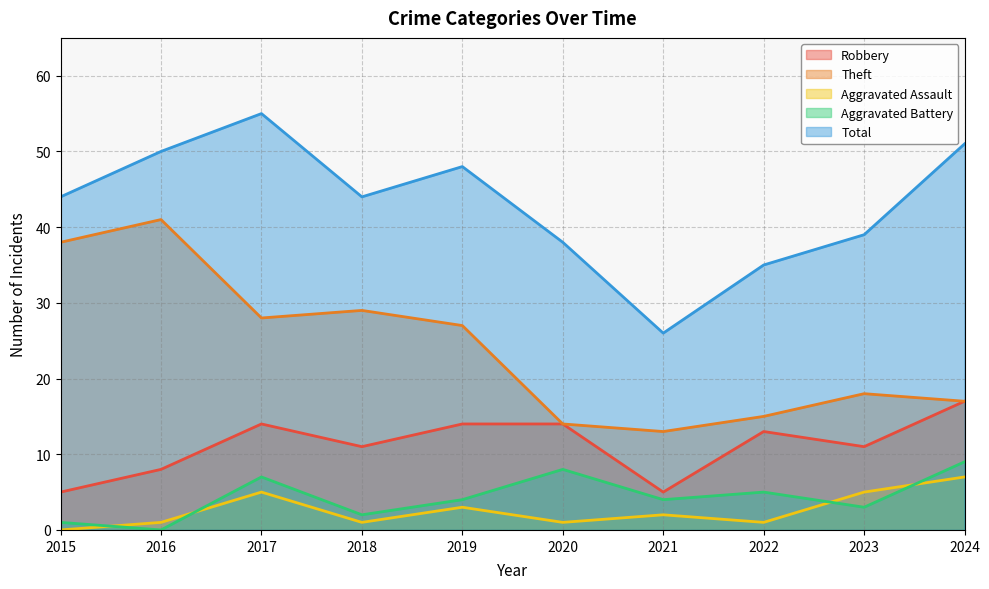

Is the value of Total at 2021 greater than the value of Theft at 2015?

No